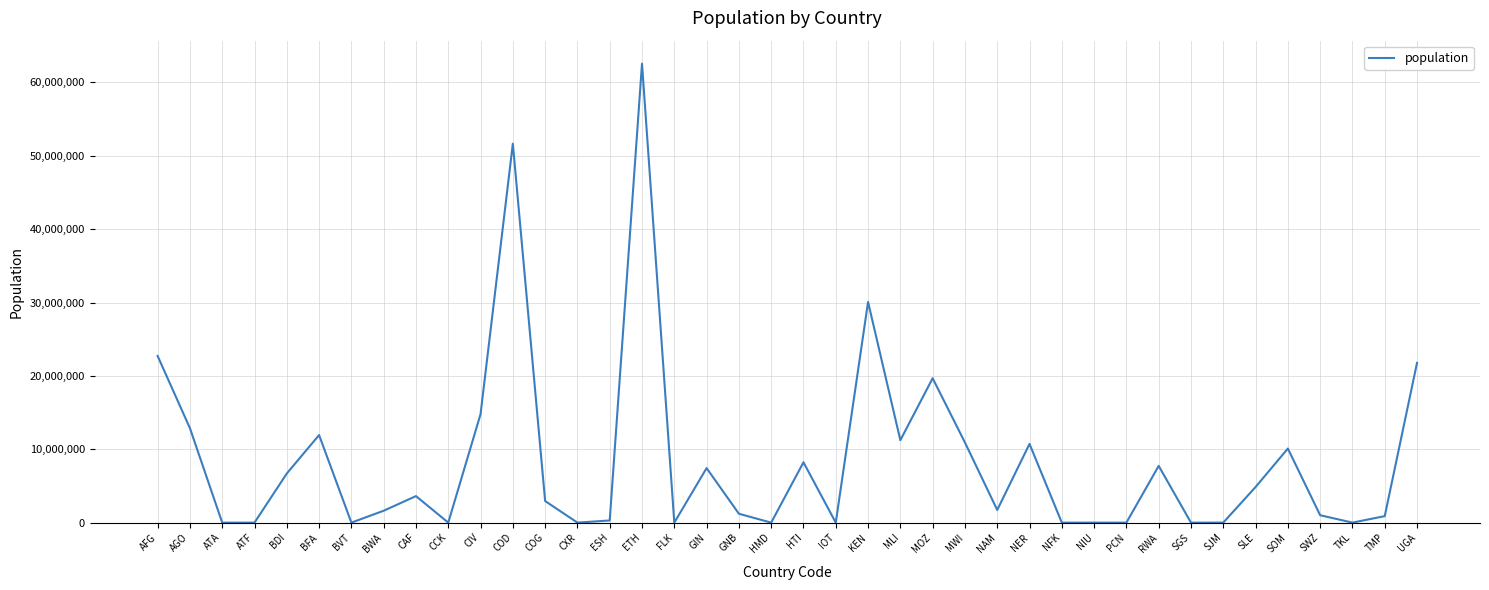

Where is the data nearest to the value 31282500?

KEN